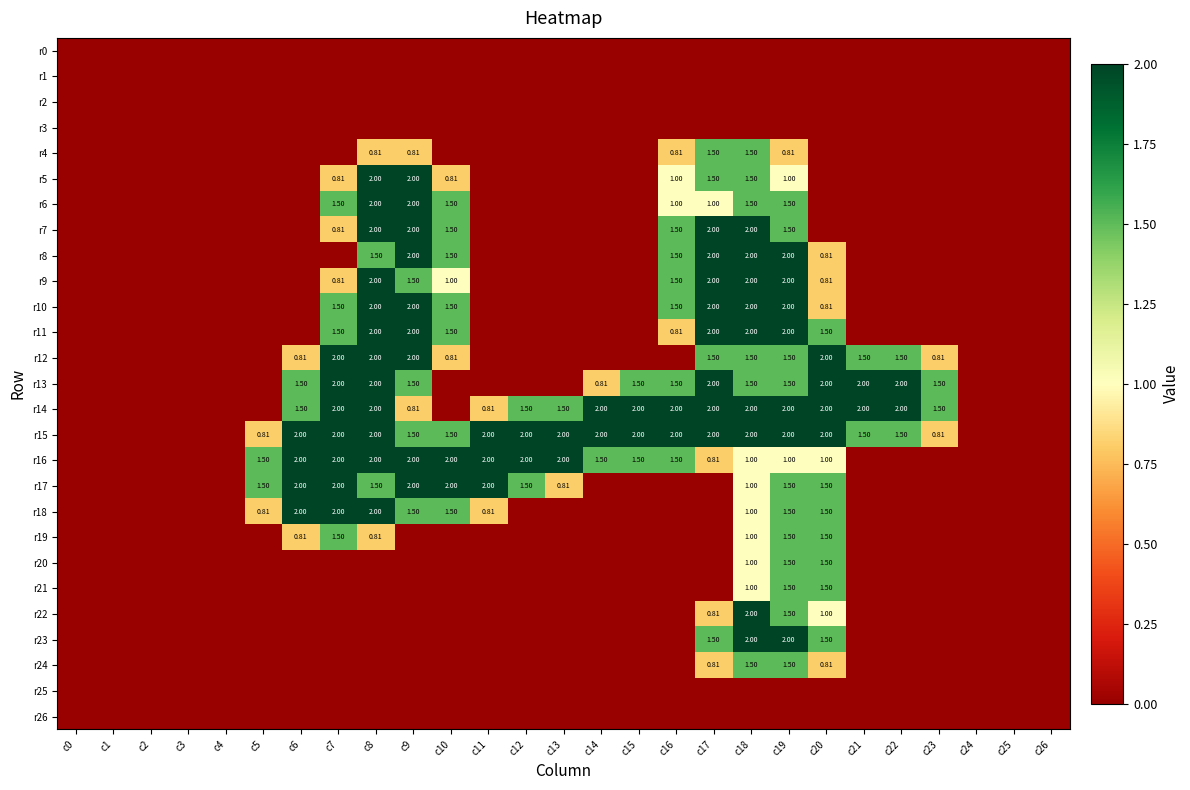

Is the value of r17 at c5 greater than the value of r26 at c21?

Yes